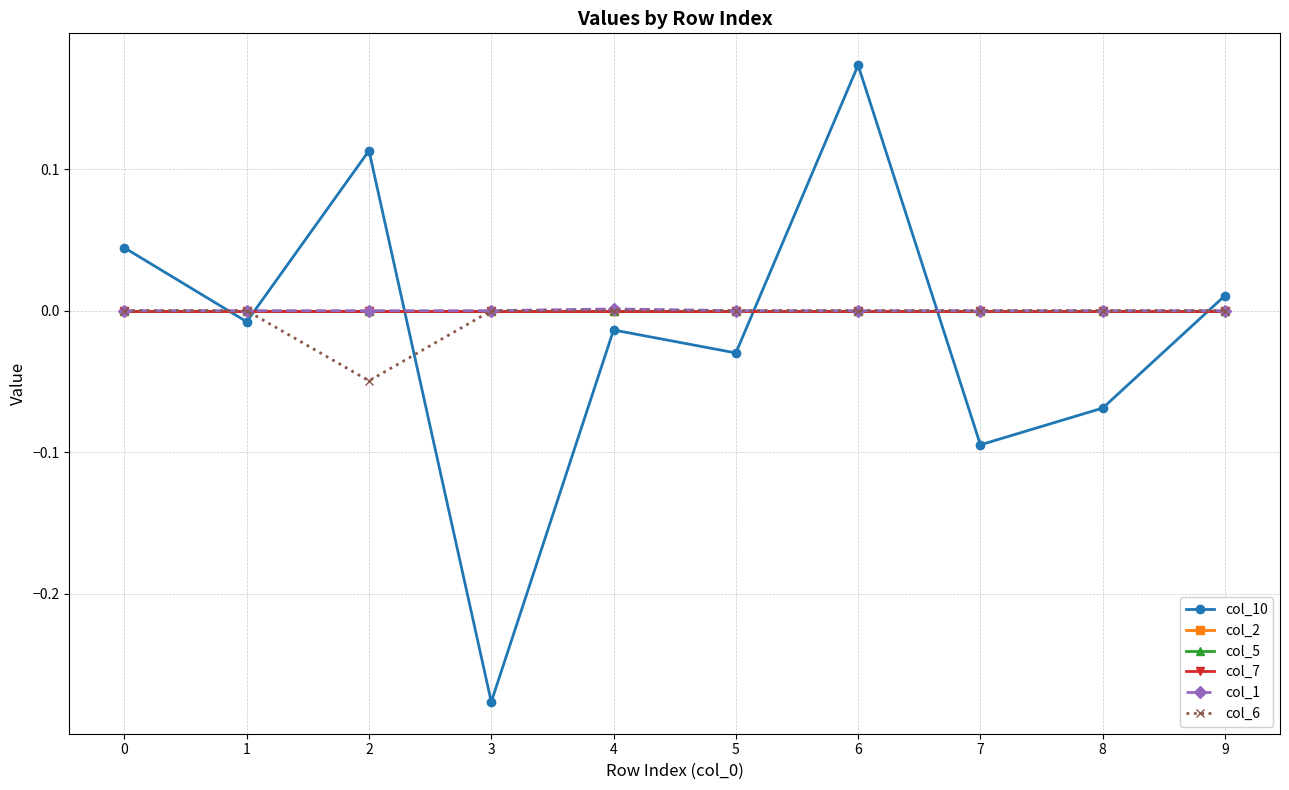

The value of col_7 at 7 is 0.0. True or false?

True